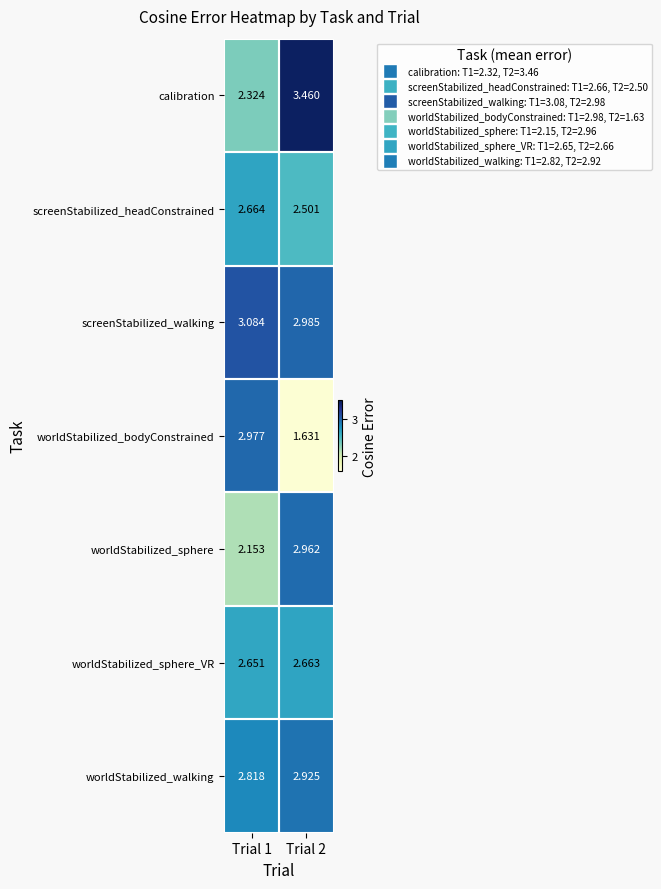

Rank the series by their maximum value, from lowest to highest.

worldStabilized_sphere_VR, screenStabilized_headConstrained, worldStabilized_walking, worldStabilized_sphere, worldStabilized_bodyConstrained, screenStabilized_walking, calibration